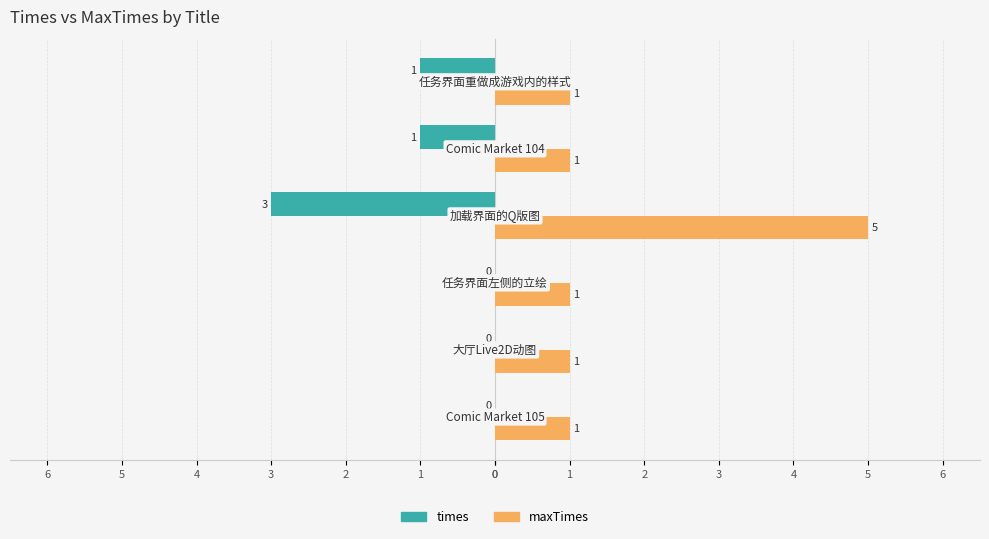

What are all the series names shown in the legend?

times, maxTimes